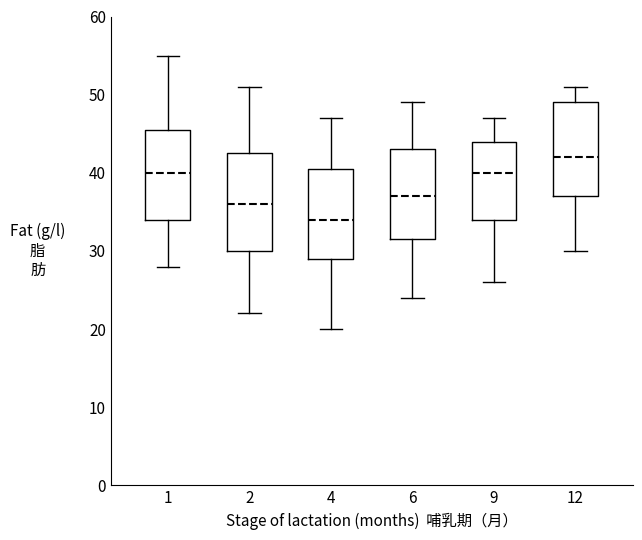

Reading left to right, transcribe this box plot: for each box, give where its median line is, the range the box spans, and where its two whiskers end, as read against the y-axis. The values are not printed on the chart, so give them approximately, as read against the axis.

1: median 40, box 34 to 46, whiskers 28 to 55
2: median 36, box 30 to 43, whiskers 22 to 51
4: median 34, box 29 to 41, whiskers 20 to 47
6: median 37, box 32 to 43, whiskers 24 to 49
9: median 40, box 34 to 44, whiskers 26 to 47
12: median 42, box 37 to 49, whiskers 30 to 51